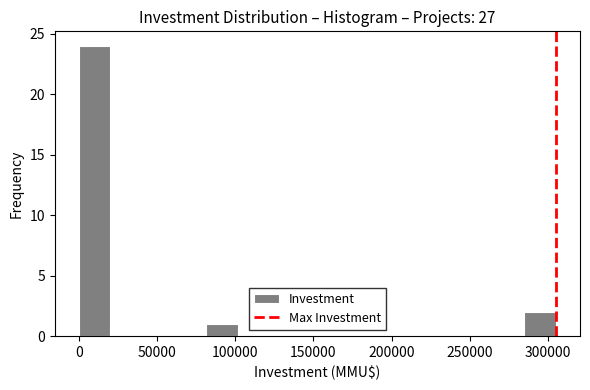

What is the height of the bar covering 80000 to 100000 on the x-axis? Neither the bar edges nor the heights are printed on the chart, so give them approximately, as read against the axes.

1